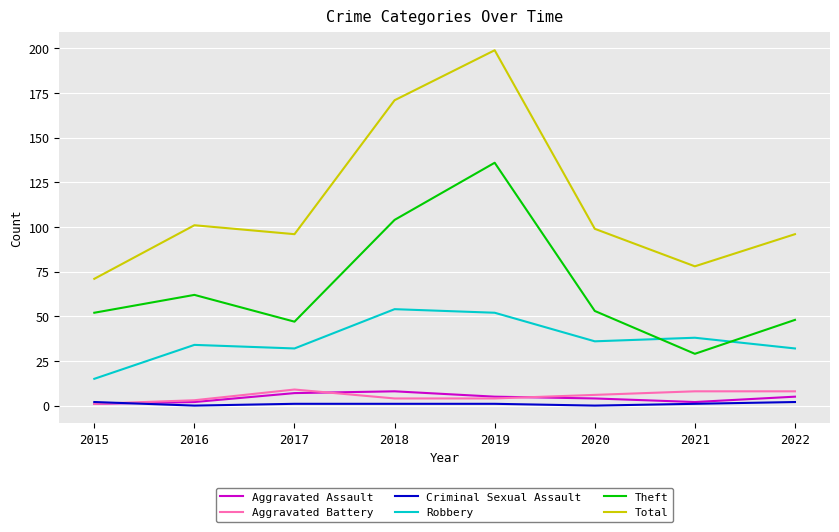

What is the average value of the Theft series?

66